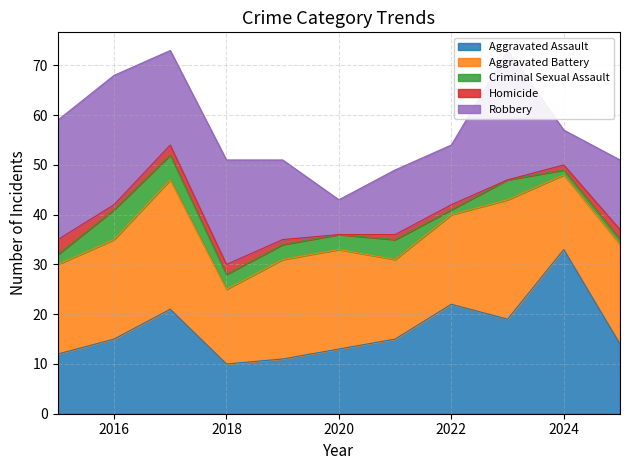

Is it true that Criminal Sexual Assault equals 0 at 2024?

False